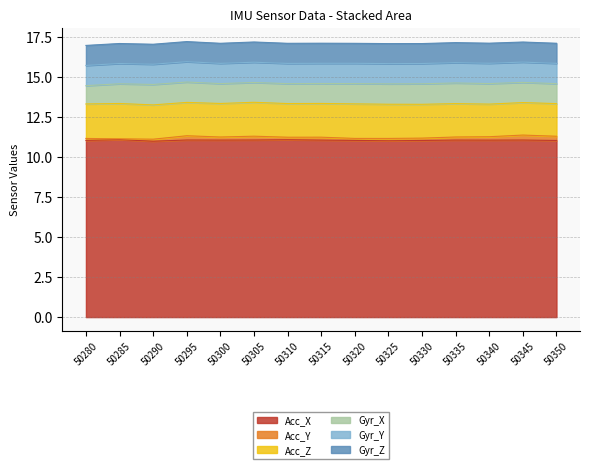

Which category has the highest value in the Acc_X series?

50285